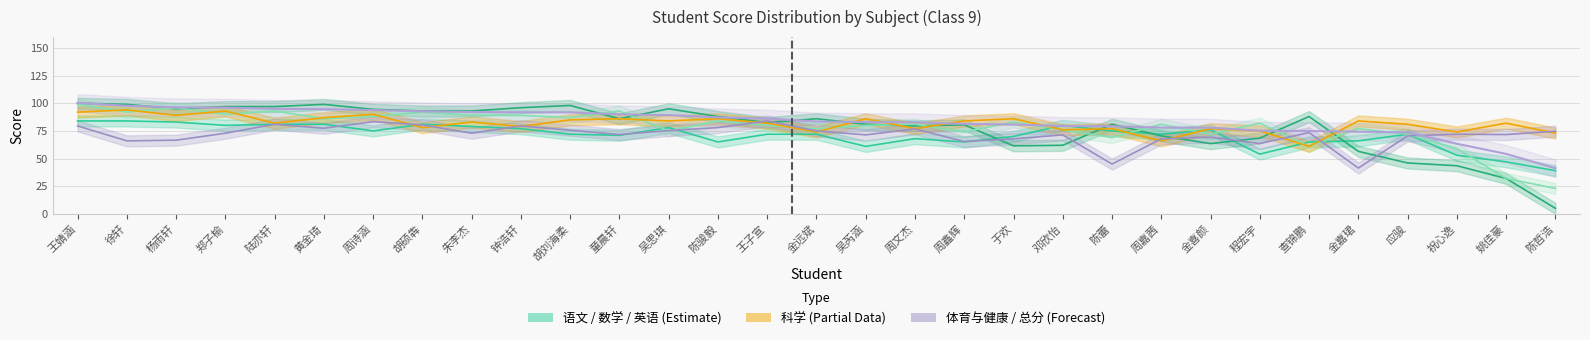

At which category does 英语 reach its first local peak?

杨雨轩